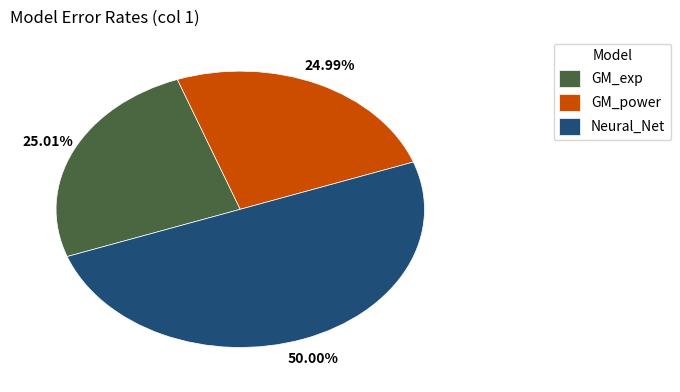

The GM_exp slice represents 25% of the pie. True or false?

True